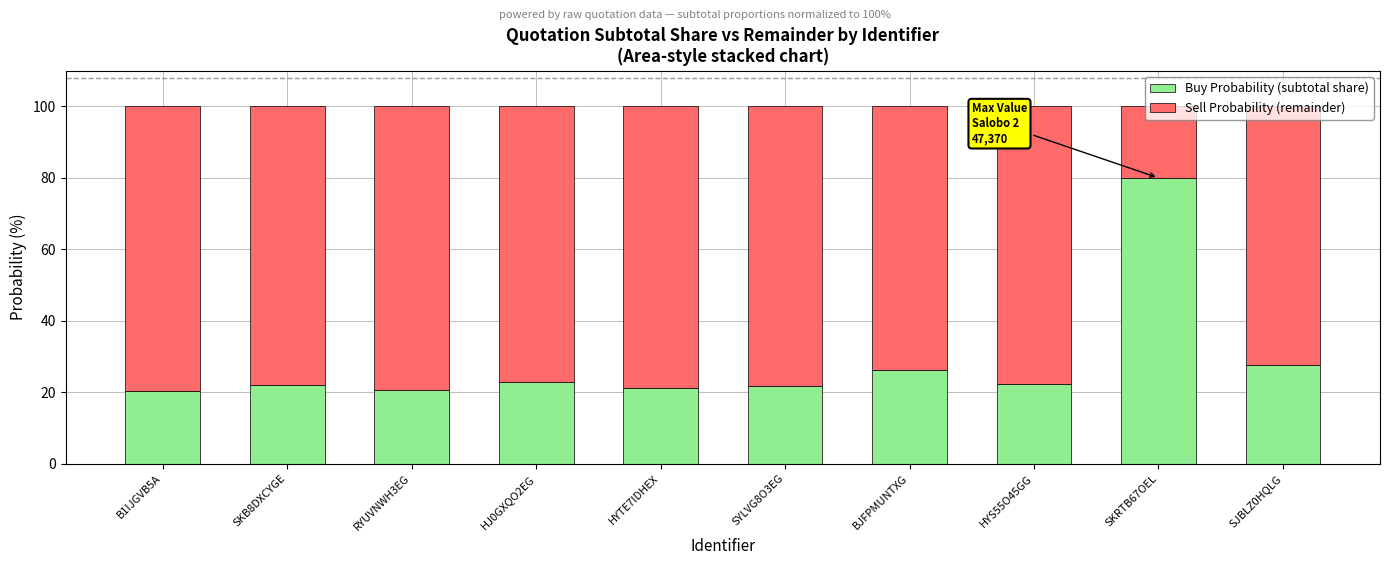

What is the approximate value of Buy Probability (subtotal share) at HJ0GXQO2EG?

22.7